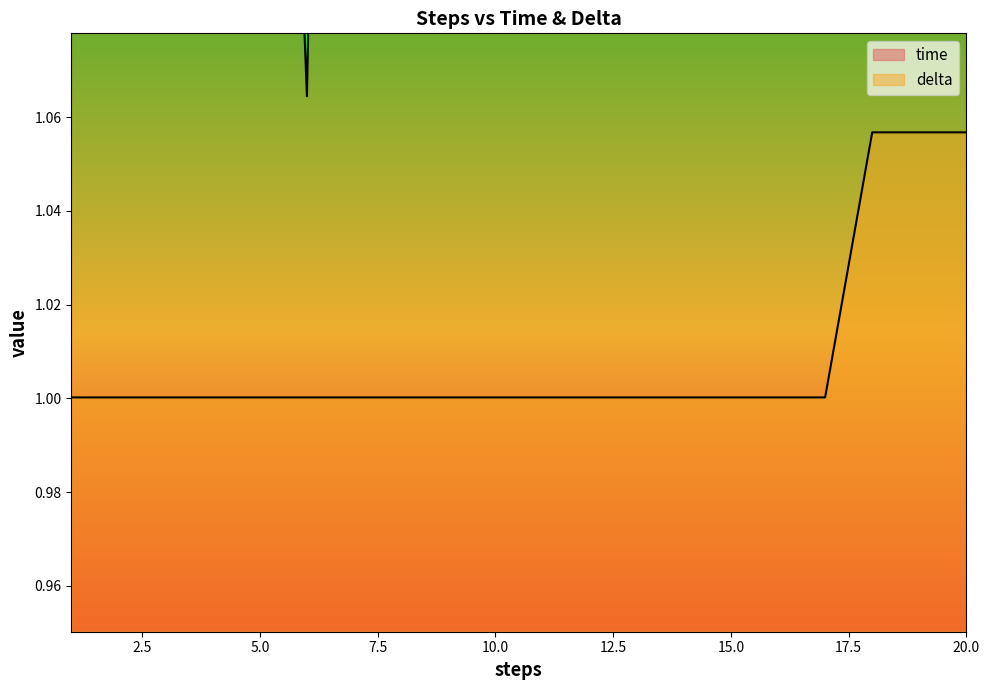

What is the difference between the maximum and minimum values in the time series?

0.5